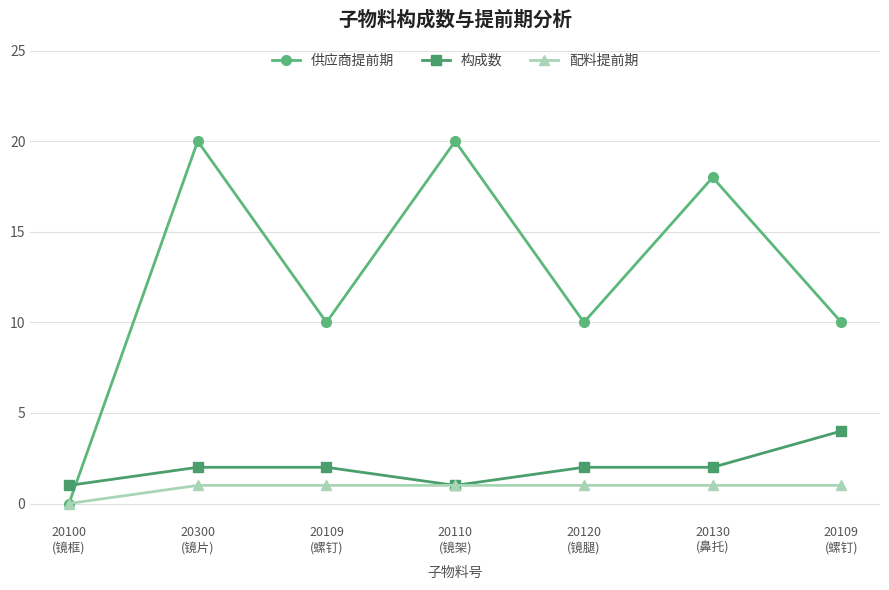

What are all the series names shown in the legend?

供应商提前期, 构成数, 配料提前期